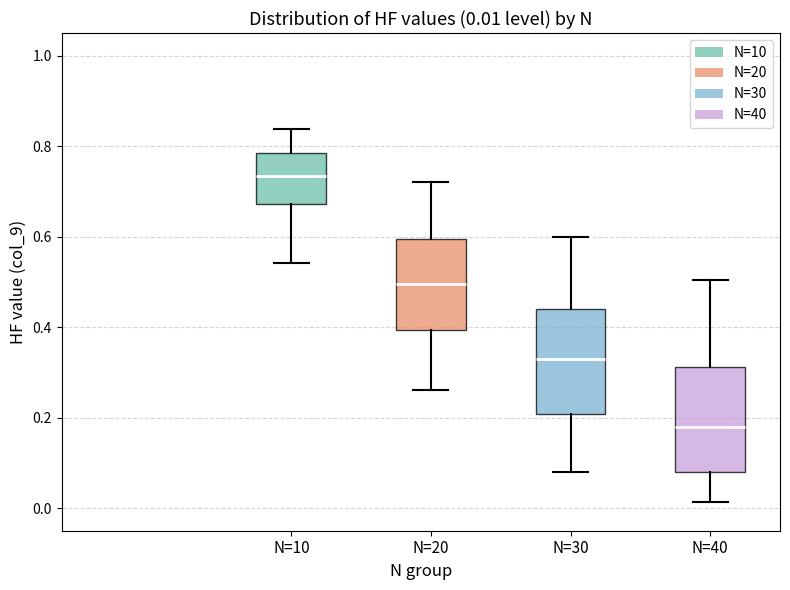

Which box's median line is the highest?

N=10